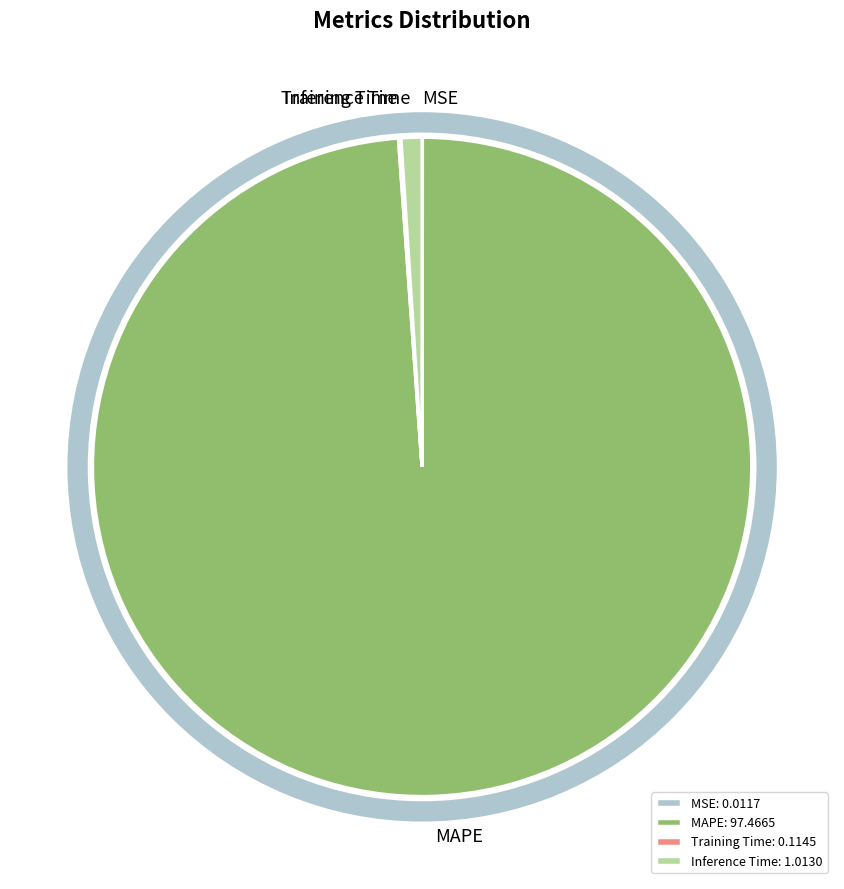

Is there any slice that represents more than half of the pie?

Yes